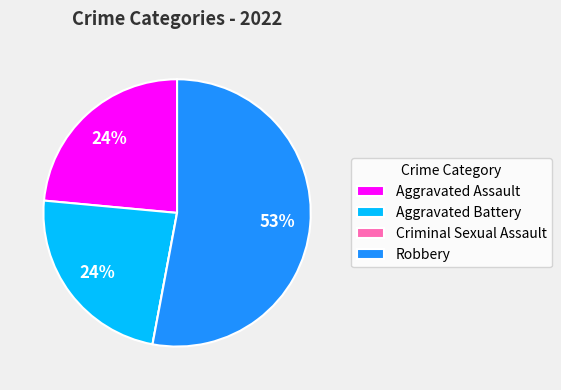

To the nearest percent, what is the average slice percentage?

25%